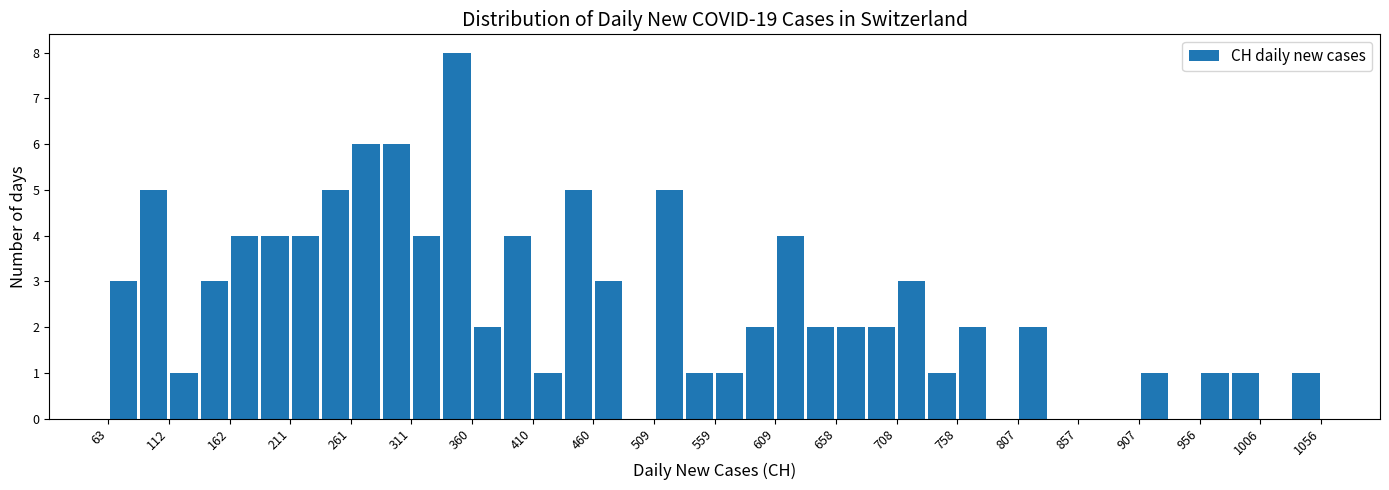

Reading left to right, list every bar in this chart as the range it spans on the x-axis followed by its height. Neither the bar edges nor the heights are printed on the chart, so give them approximately, as read against the axes.

65 to 90: 3
90 to 115: 5
115 to 135: 1
135 to 160: 3
160 to 185: 4
185 to 210: 4
210 to 235: 4
235 to 260: 5
260 to 285: 6
285 to 310: 6
310 to 335: 4
335 to 360: 8
360 to 385: 2
385 to 410: 4
410 to 435: 1
435 to 460: 5
460 to 485: 3
485 to 510: 0
510 to 535: 5
535 to 560: 1
560 to 585: 1
585 to 610: 2
610 to 635: 4
635 to 660: 2
660 to 685: 2
685 to 710: 2
710 to 735: 3
735 to 760: 1
760 to 785: 2
785 to 810: 0
810 to 835: 2
835 to 855: 0
855 to 880: 0
880 to 905: 0
905 to 930: 1
930 to 955: 0
955 to 980: 1
980 to 1005: 1
1005 to 1030: 0
1030 to 1055: 1